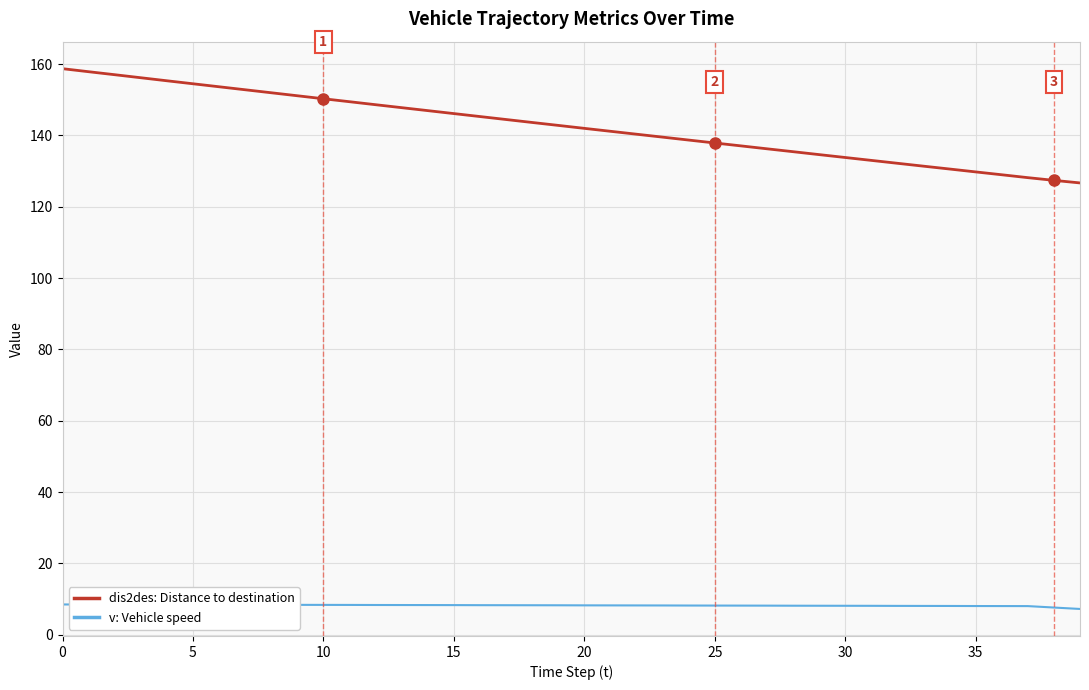

Which series has the largest range (max minus min)?

dis2des: Distance to destination